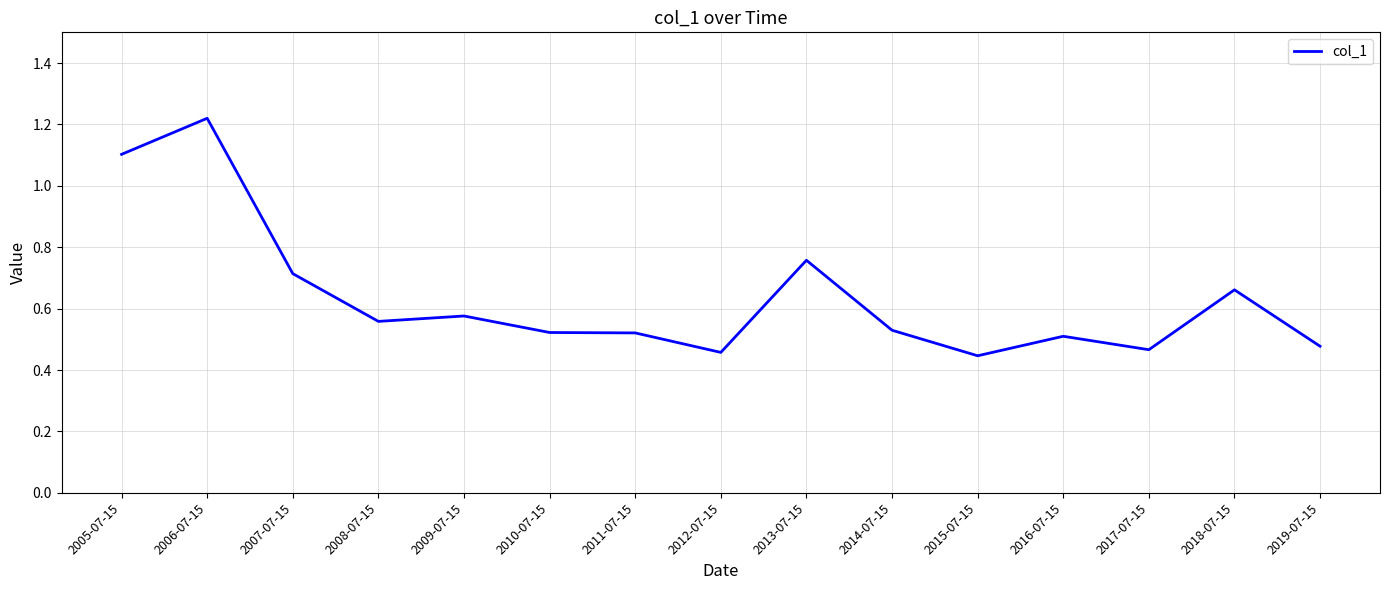

Which category has the highest value across all series?

2006-07-15